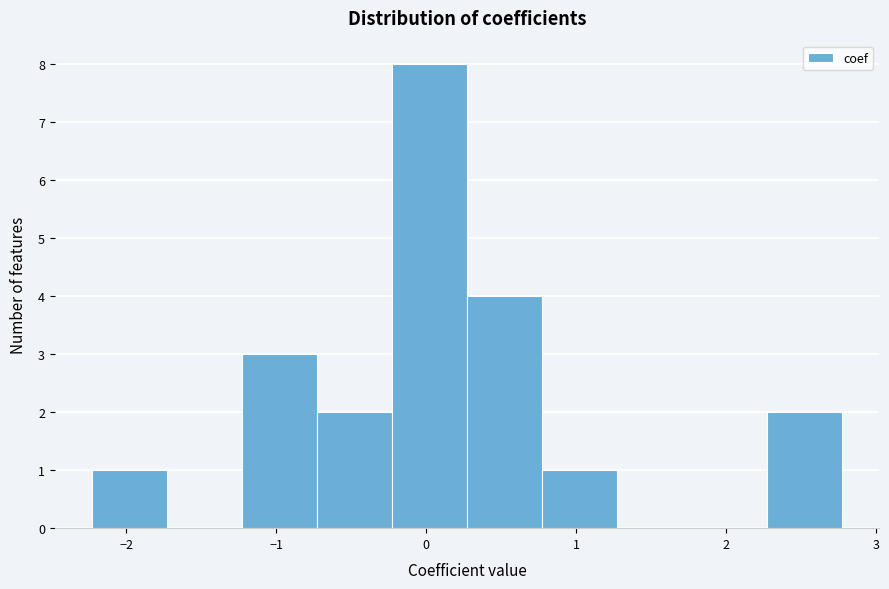

Reading left to right, list every bar in this chart as the range it spans on the x-axis followed by its height. Neither the bar edges nor the heights are printed on the chart, so give them approximately, as read against the axes.

-2.2 to -1.7: 1
-1.7 to -1.2: 0
-1.2 to -0.7: 3
-0.7 to -0.2: 2
-0.2 to 0.3: 8
0.3 to 0.8: 4
0.8 to 1.3: 1
1.3 to 1.8: 0
1.8 to 2.3: 0
2.3 to 2.8: 2